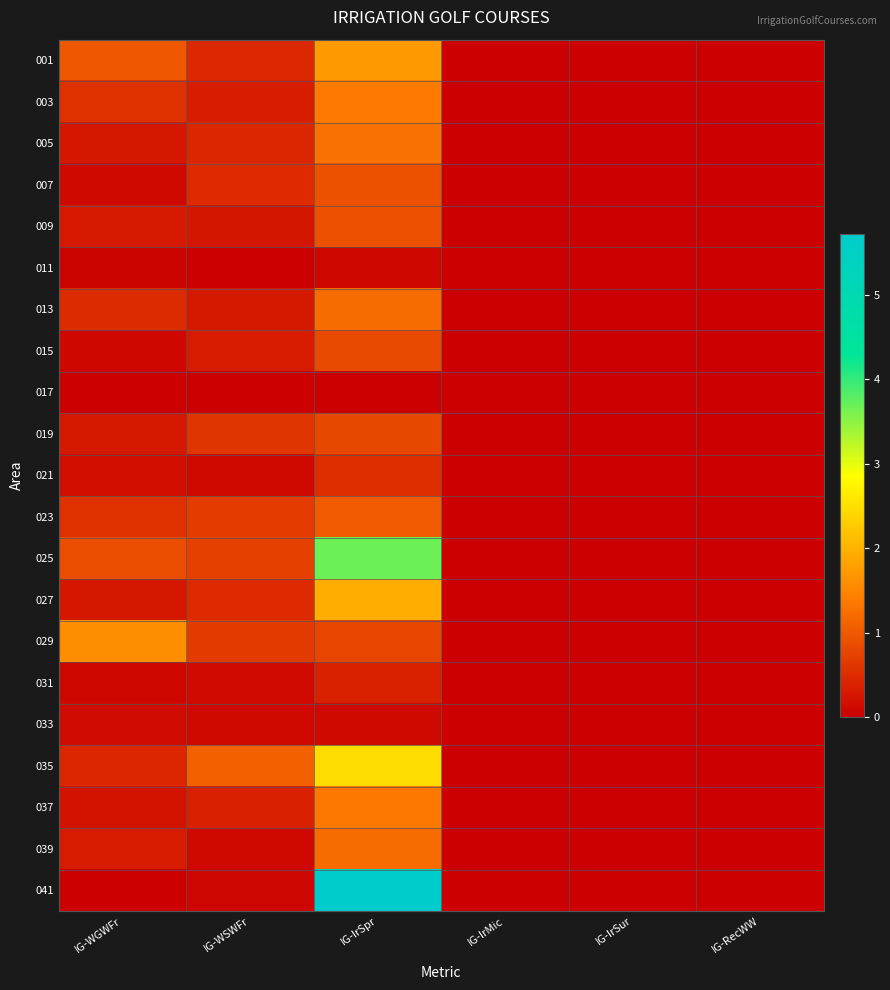

Reading right to left, what are all the values shown in this chart?

001: IG-RecWW=0.0	IG-IrSur=0.0	IG-IrMic=0.0	IG-IrSpr=1.7	IG-WSWFr=0.5	IG-WGWFr=1.0
003: IG-RecWW=0.0	IG-IrSur=0.0	IG-IrMic=0.0	IG-IrSpr=1.4	IG-WSWFr=0.3	IG-WGWFr=0.6
005: IG-RecWW=0.0	IG-IrSur=0.0	IG-IrMic=0.0	IG-IrSpr=1.3	IG-WSWFr=0.5	IG-WGWFr=0.3
007: IG-RecWW=0.0	IG-IrSur=0.0	IG-IrMic=0.0	IG-IrSpr=0.9	IG-WSWFr=0.5	IG-WGWFr=0.1
009: IG-RecWW=0.0	IG-IrSur=0.0	IG-IrMic=0.0	IG-IrSpr=0.9	IG-WSWFr=0.2	IG-WGWFr=0.3
011: IG-RecWW=0.0	IG-IrSur=0.0	IG-IrMic=0.0	IG-IrSpr=0.1	IG-WSWFr=0.0	IG-WGWFr=0.1
013: IG-RecWW=0.0	IG-IrSur=0.0	IG-IrMic=0.0	IG-IrSpr=1.2	IG-WSWFr=0.3	IG-WGWFr=0.5
015: IG-RecWW=0.0	IG-IrSur=0.0	IG-IrMic=0.0	IG-IrSpr=0.8	IG-WSWFr=0.3	IG-WGWFr=0.1
017: IG-RecWW=0.0	IG-IrSur=0.0	IG-IrMic=0.0	IG-IrSpr=0.0	IG-WSWFr=0.0	IG-WGWFr=0.0
019: IG-RecWW=0.0	IG-IrSur=0.0	IG-IrMic=0.0	IG-IrSpr=0.8	IG-WSWFr=0.6	IG-WGWFr=0.3
021: IG-RecWW=0.0	IG-IrSur=0.0	IG-IrMic=0.0	IG-IrSpr=0.5	IG-WSWFr=0.1	IG-WGWFr=0.2
023: IG-RecWW=0.0	IG-IrSur=0.0	IG-IrMic=0.0	IG-IrSpr=1.0	IG-WSWFr=0.7	IG-WGWFr=0.6
025: IG-RecWW=0.0	IG-IrSur=0.0	IG-IrMic=0.0	IG-IrSpr=3.7	IG-WSWFr=0.7	IG-WGWFr=0.9
027: IG-RecWW=0.0	IG-IrSur=0.0	IG-IrMic=0.0	IG-IrSpr=1.9	IG-WSWFr=0.5	IG-WGWFr=0.3
029: IG-RecWW=0.0	IG-IrSur=0.0	IG-IrMic=0.0	IG-IrSpr=0.8	IG-WSWFr=0.7	IG-WGWFr=1.6
031: IG-RecWW=0.0	IG-IrSur=0.0	IG-IrMic=0.0	IG-IrSpr=0.4	IG-WSWFr=0.1	IG-WGWFr=0.1
033: IG-RecWW=0.0	IG-IrSur=0.0	IG-IrMic=0.0	IG-IrSpr=0.1	IG-WSWFr=0.1	IG-WGWFr=0.1
035: IG-RecWW=0.0	IG-IrSur=0.0	IG-IrMic=0.0	IG-IrSpr=2.5	IG-WSWFr=1.1	IG-WGWFr=0.4
037: IG-RecWW=0.0	IG-IrSur=0.0	IG-IrMic=0.0	IG-IrSpr=1.4	IG-WSWFr=0.4	IG-WGWFr=0.2
039: IG-RecWW=0.0	IG-IrSur=0.0	IG-IrMic=0.0	IG-IrSpr=1.2	IG-WSWFr=0.1	IG-WGWFr=0.3
041: IG-RecWW=0.0	IG-IrSur=0.0	IG-IrMic=0.0	IG-IrSpr=5.7	IG-WSWFr=0.1	IG-WGWFr=0.0